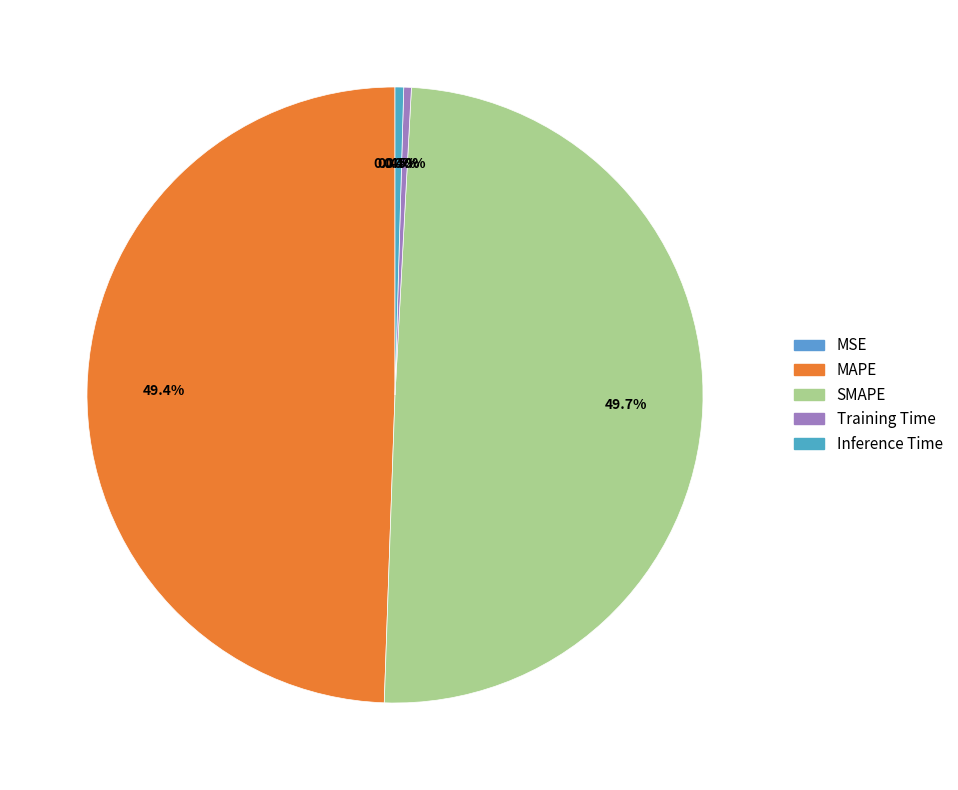

To the nearest percent, what is the combined percentage of Inference Time and SMAPE?

50%